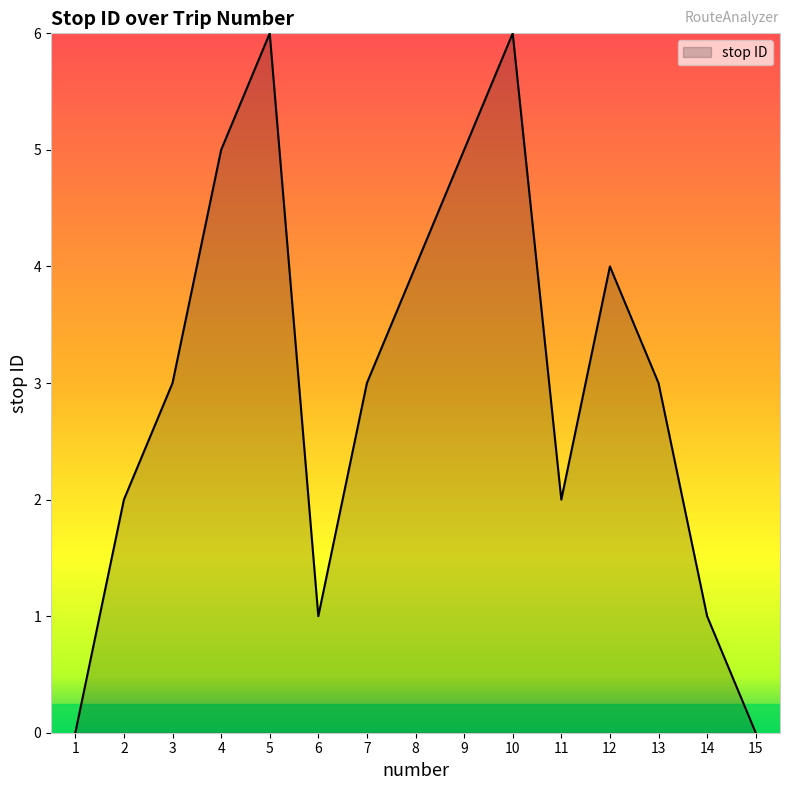

Does the chart have visible grid lines?

No